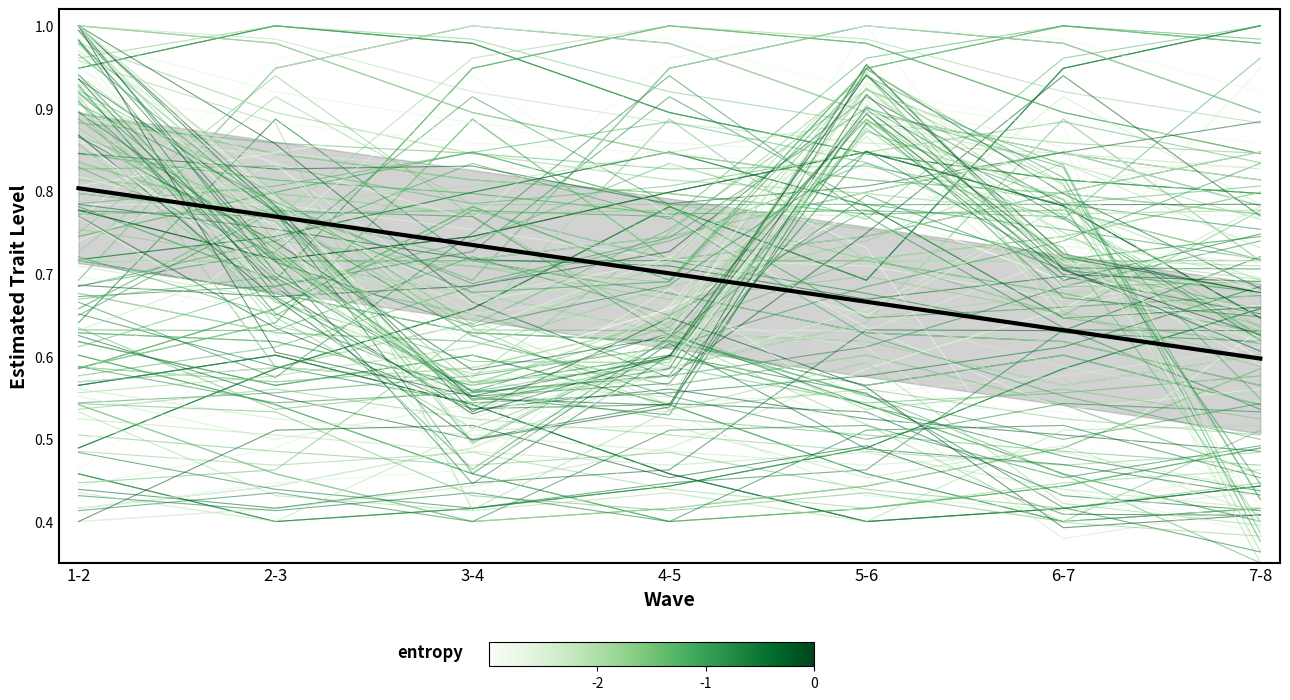

What is the average value?

0.7